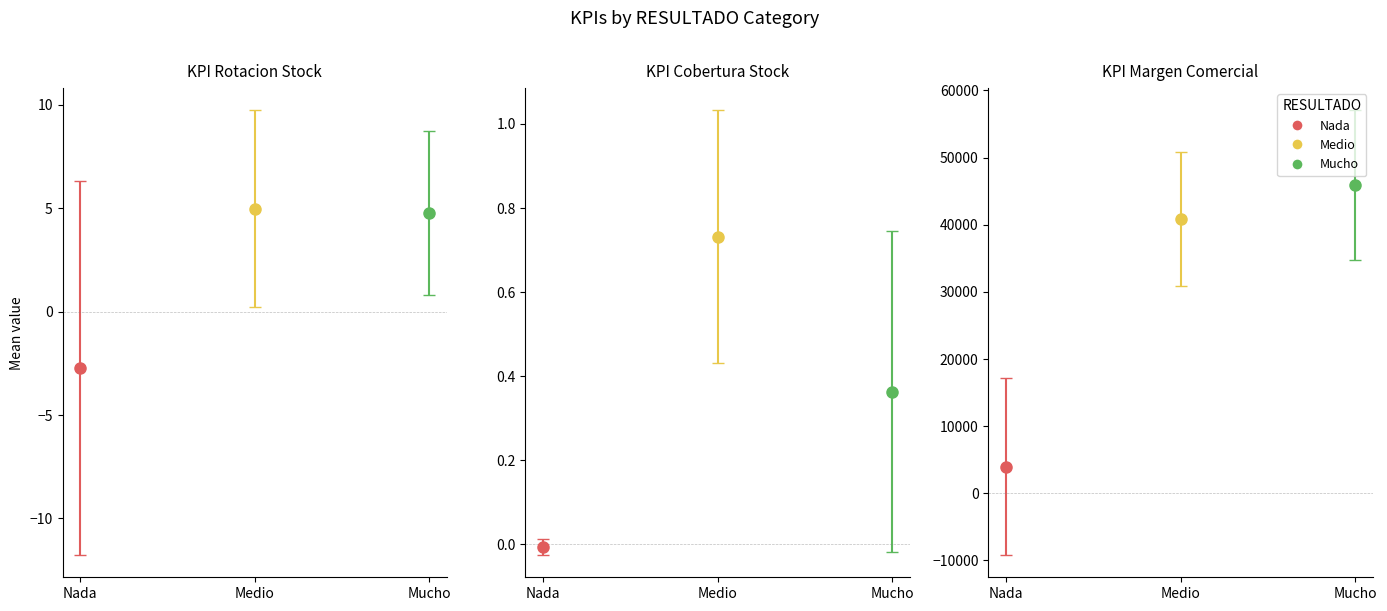

Does the chart contain any negative values?

Yes